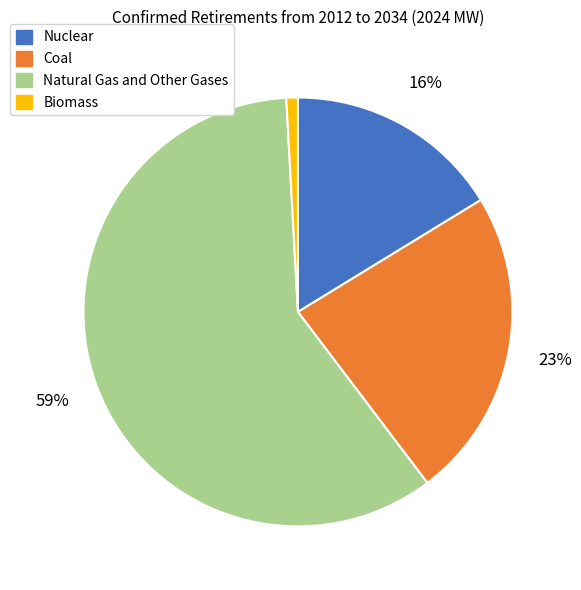

To the nearest percent, what is the difference between the largest and smallest slice percentages?

59%